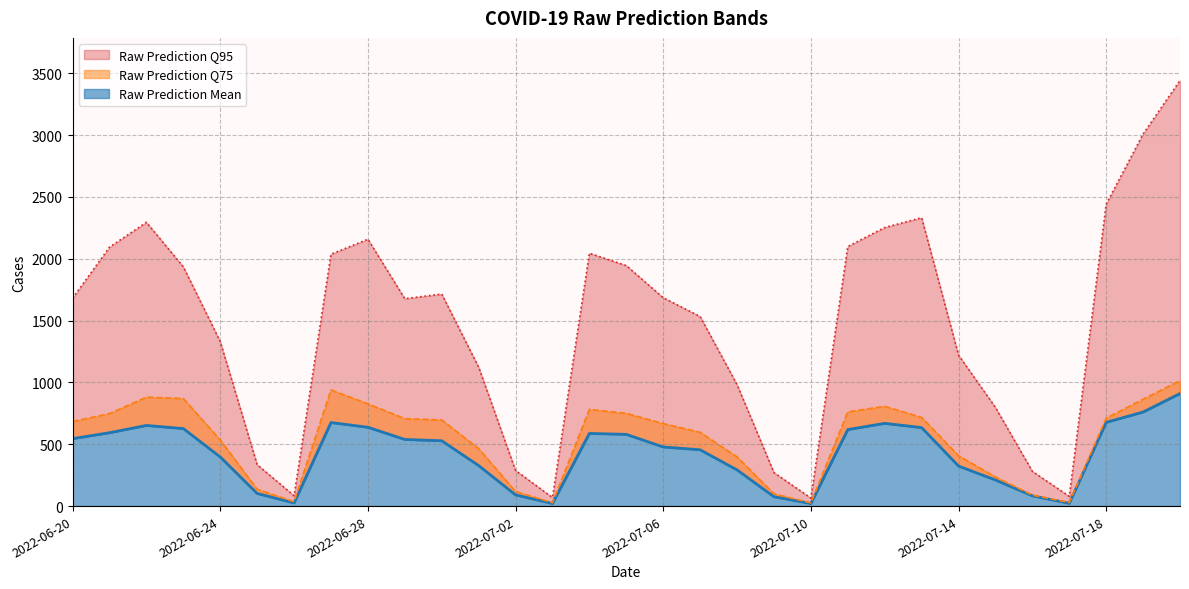

True or false: Raw Prediction Q95 has a value of 2890.0 at 2022-06-30.

False